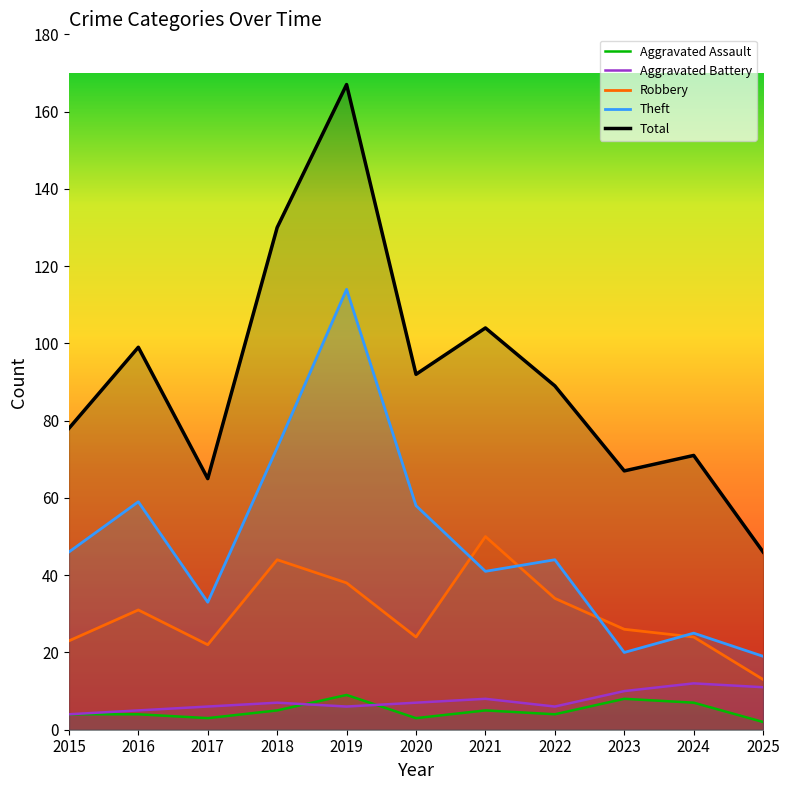

The Total series shows 46 at 2024. True or false?

False